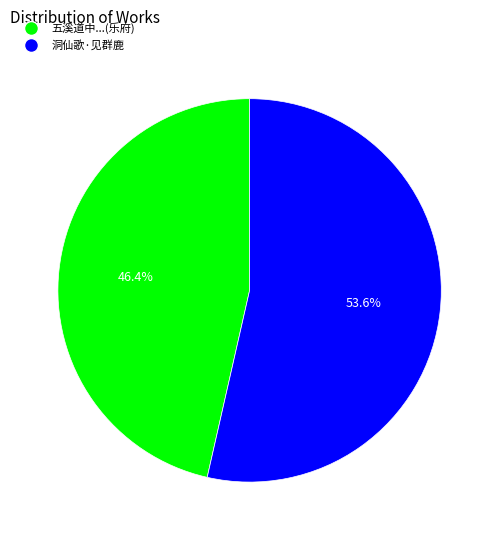

Which slice represents more than half of the pie?

洞仙歌·见群鹿